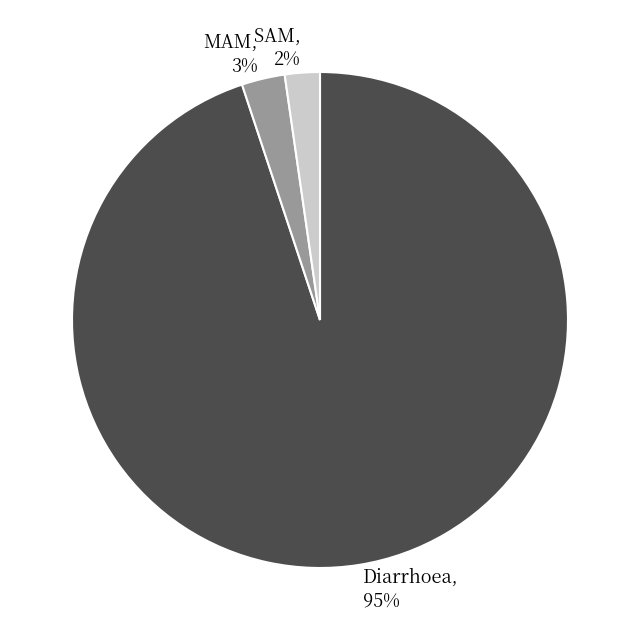

Which slice is the largest?

Diarrhoea